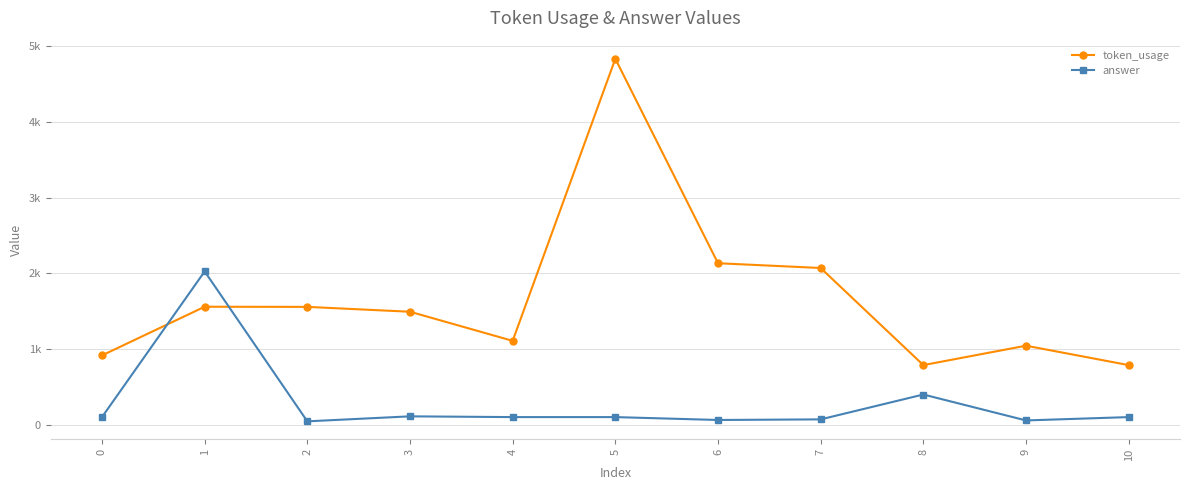

Reading right to left, transcribe all the data shown in this chart.

token_usage: 789	1045	789	2070	2133	4830	1109	1493	1557	1559	917
answer: 103	59	401	73	65	103	103	113	47	2025	103